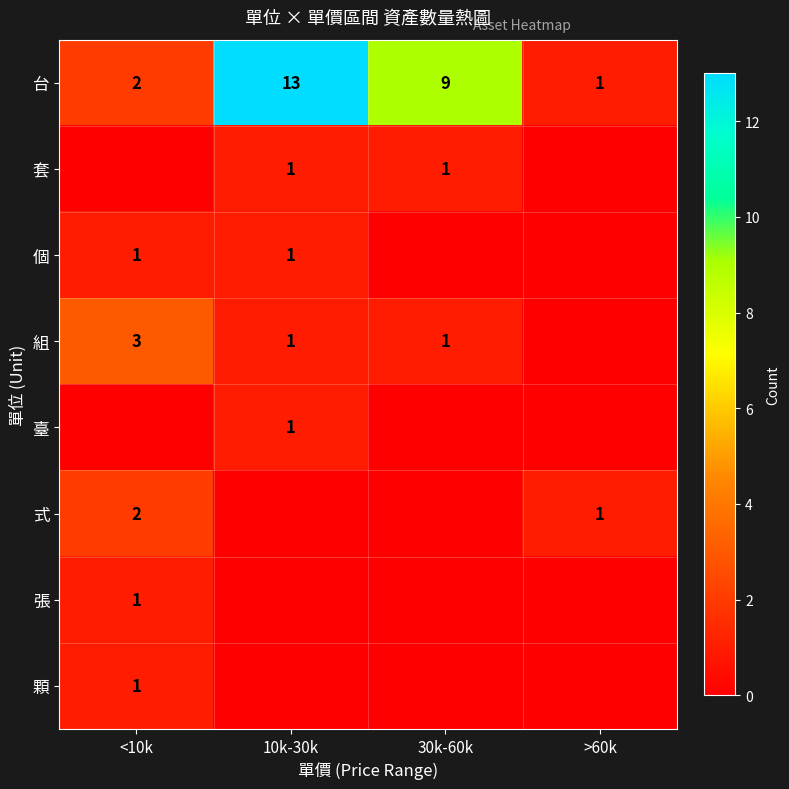

What is the total value across all series at <10k?

10